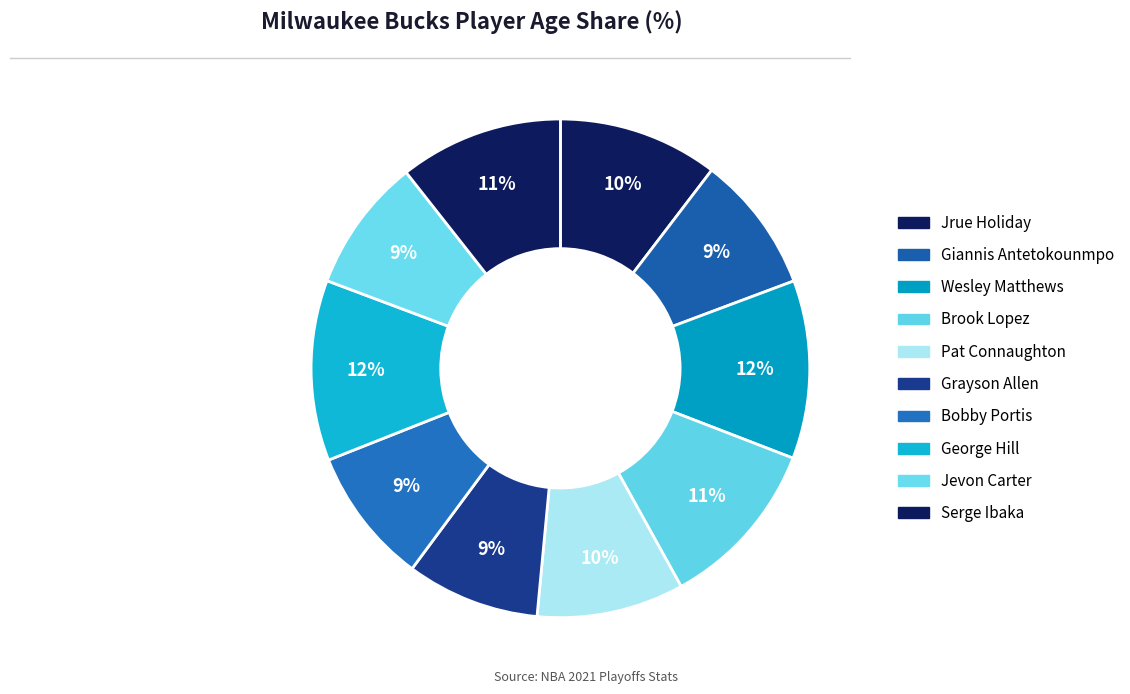

Count the number of slices in the pie.

10